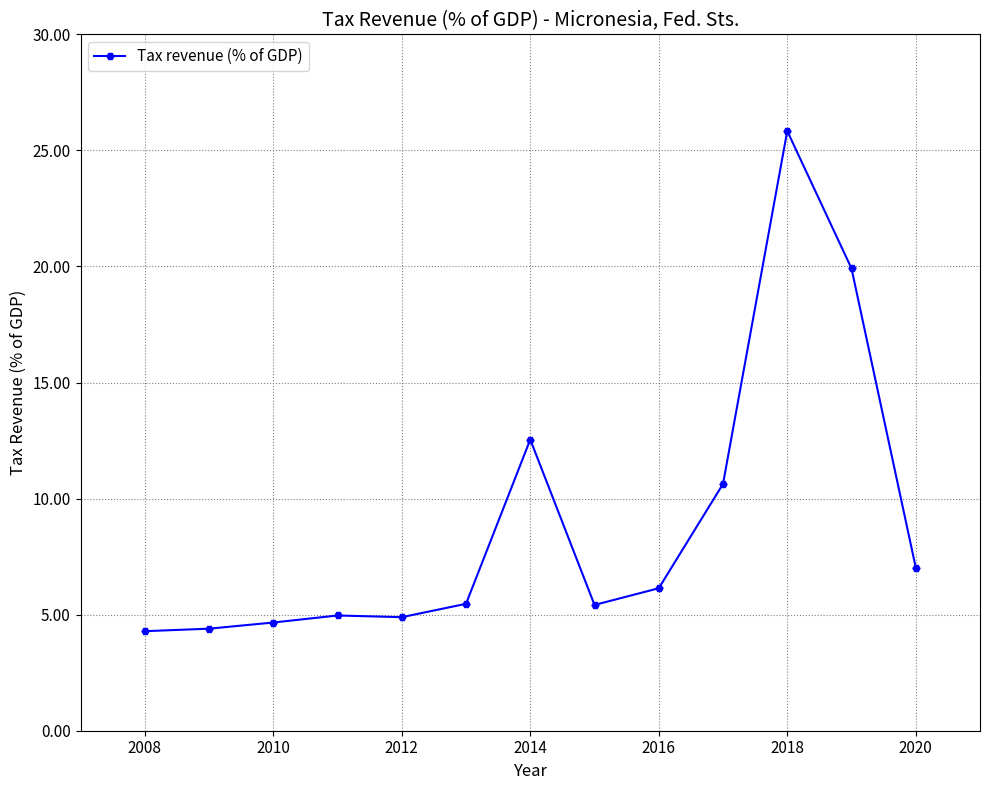

True or false: the data has more than 1 interior local peaks.

True